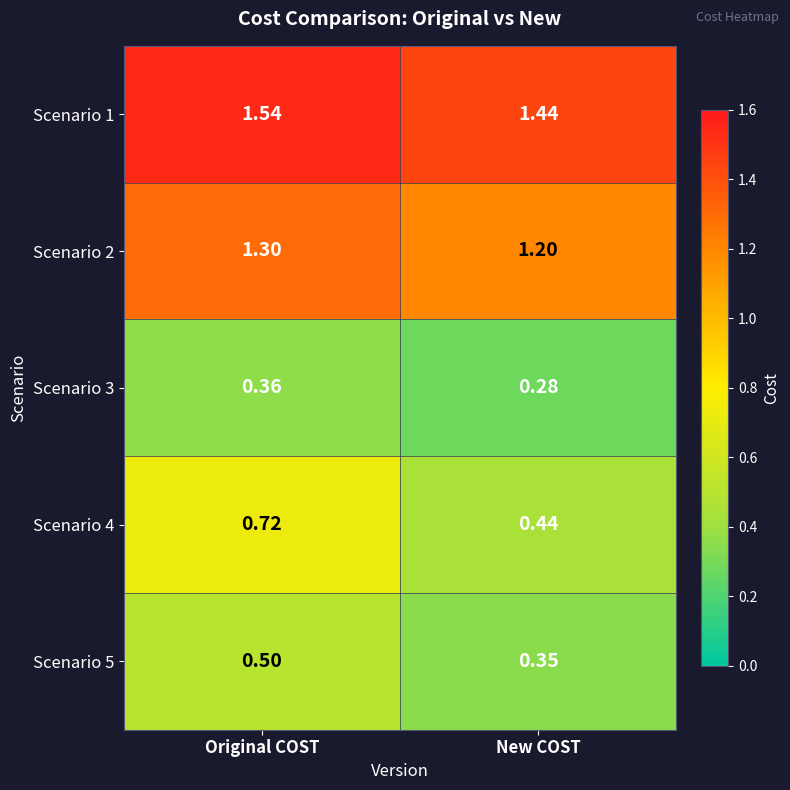

Rank the series by their maximum value, from lowest to highest.

Scenario 3, Scenario 5, Scenario 4, Scenario 2, Scenario 1